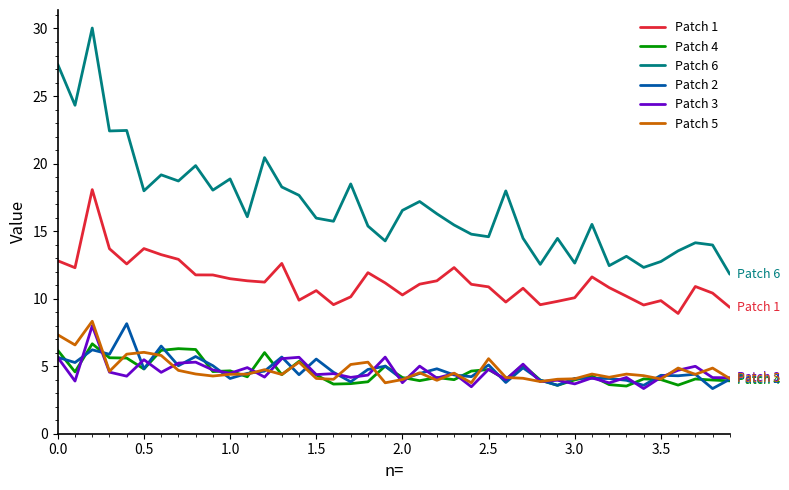

True or false: Patch 4 and Patch 6 cross at least once.

False